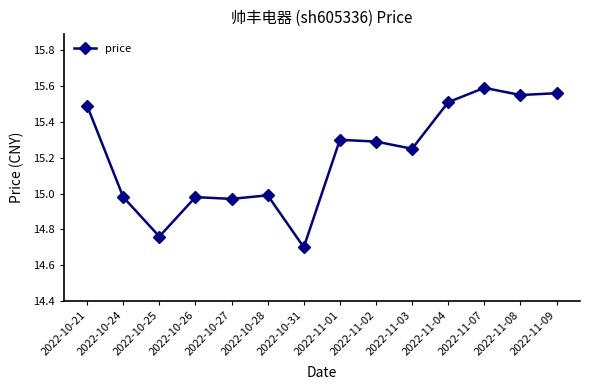

True or false: the data shows 21.9 at 2022-11-01.

False